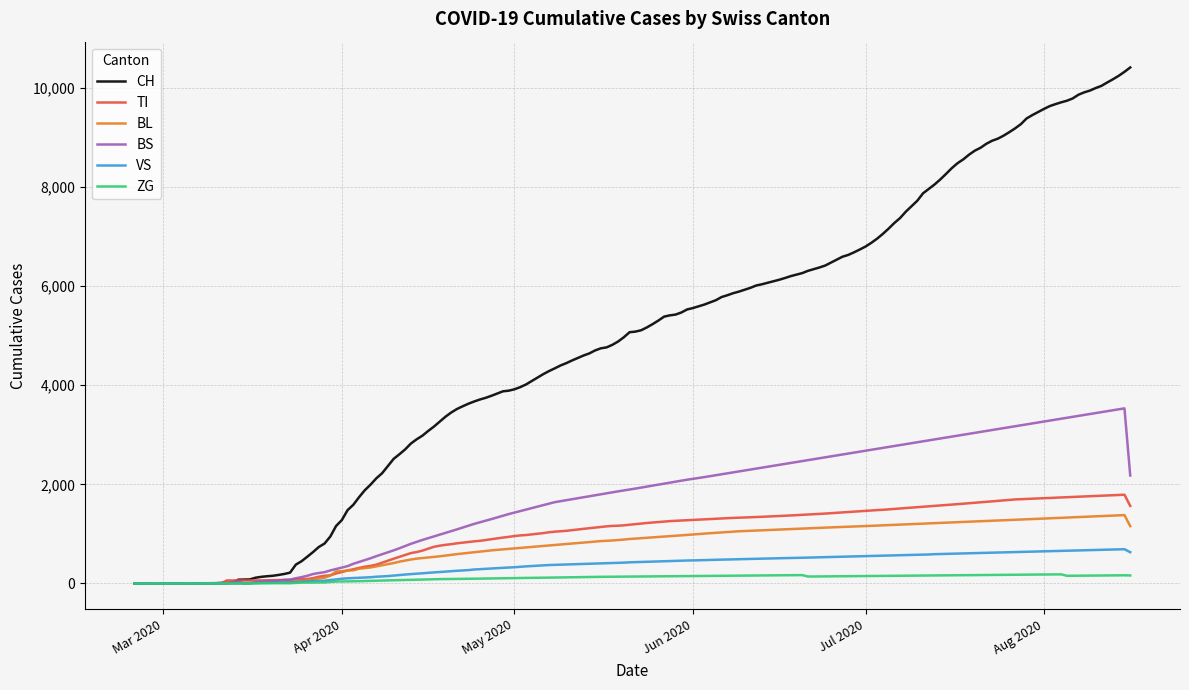

What is the maximum value for BL?

1379